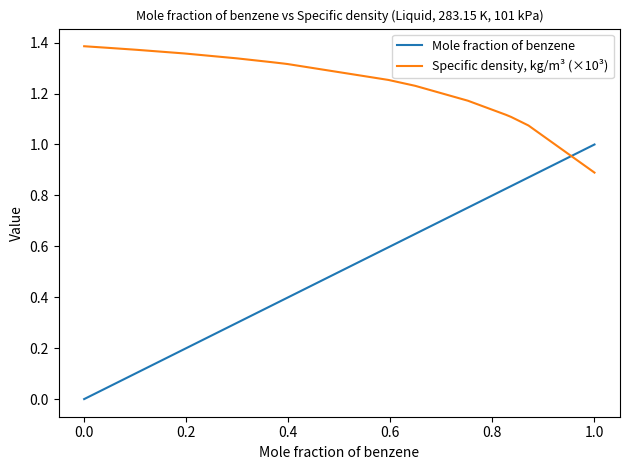

Which series ends up on top after the final intersection of Specific density, kg/m³ (×10³) and Mole fraction of benzene?

Mole fraction of benzene